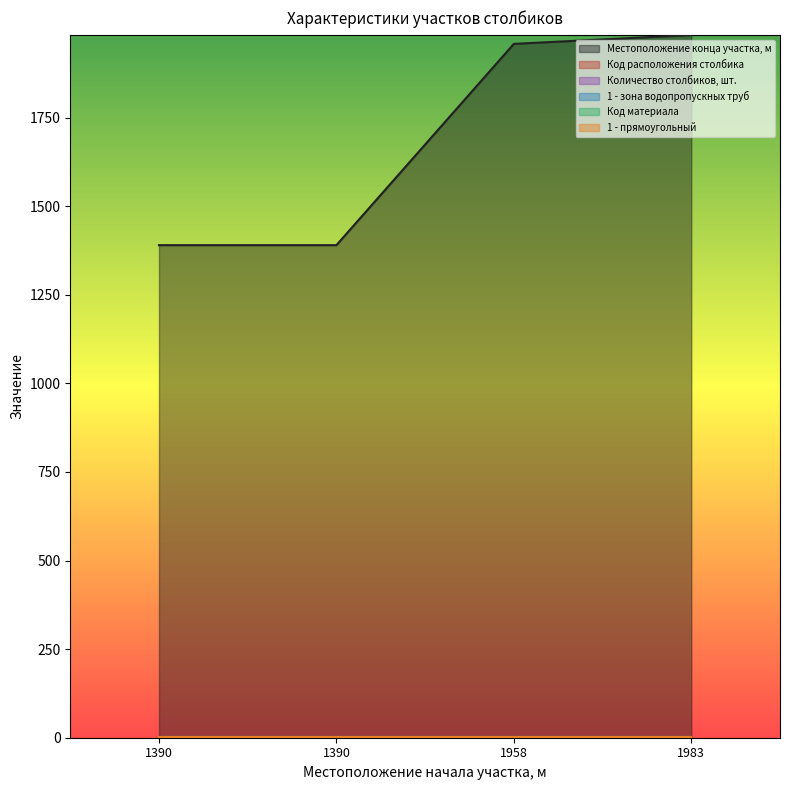

Does the chart display data point markers on the line(s)?

No